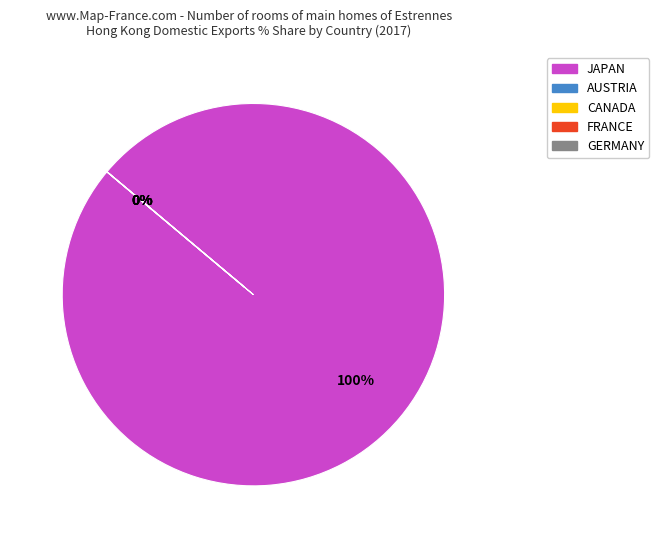

Is there any slice that represents more than half of the pie?

Yes